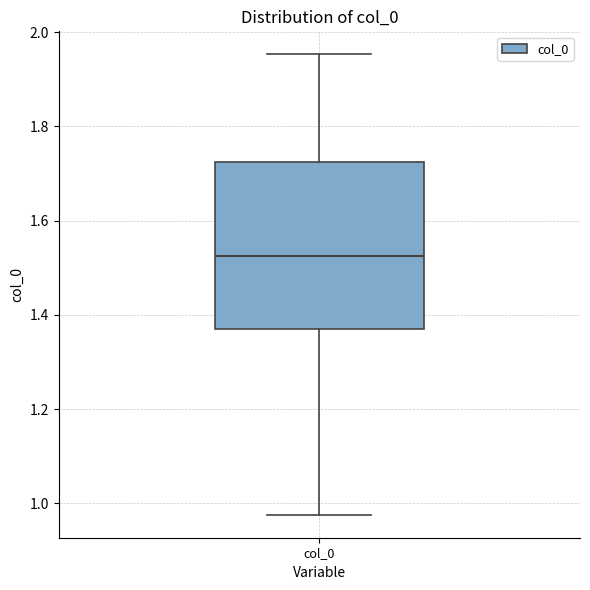

Transcribe this box plot: give where the median line is, the range the box spans, and where the two whiskers end, as read against the y-axis. The values are not printed on the chart, so give them approximately, as read against the axis.

median 1.52, box 1.36 to 1.72, whiskers 0.98 to 1.96